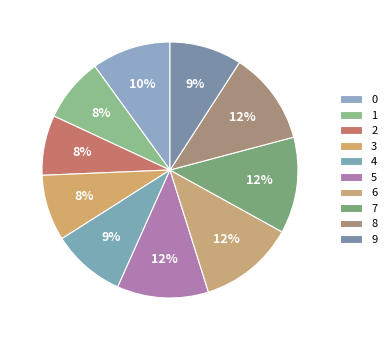

Is it true that 7 is 24% of the pie?

False